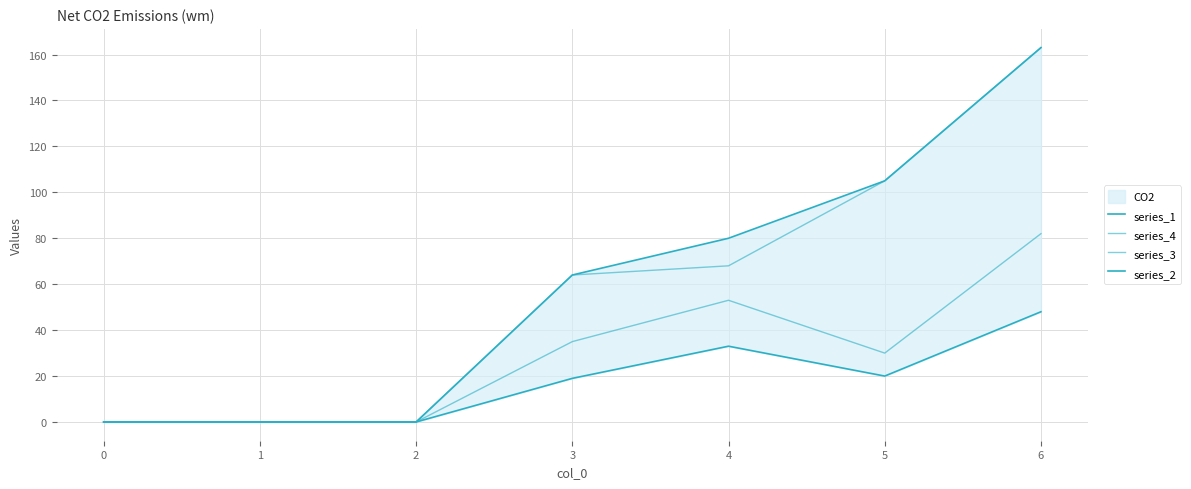

Is it true that series_1 equals 60 at 2?

False